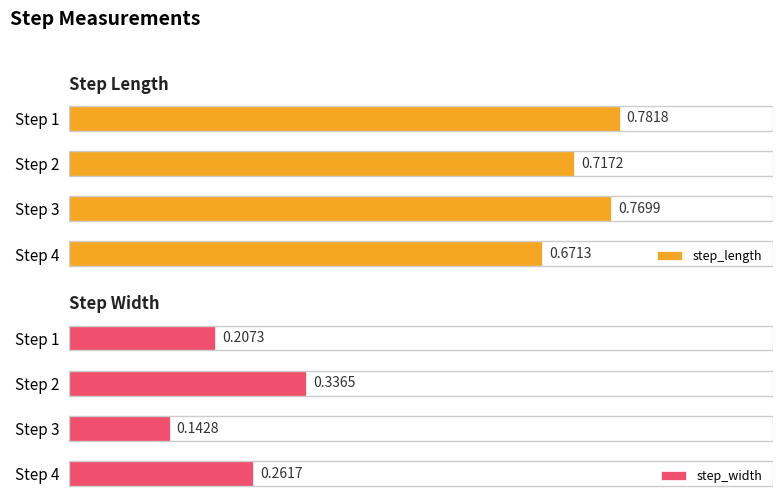

What is the maximum value for step_width?

0.3